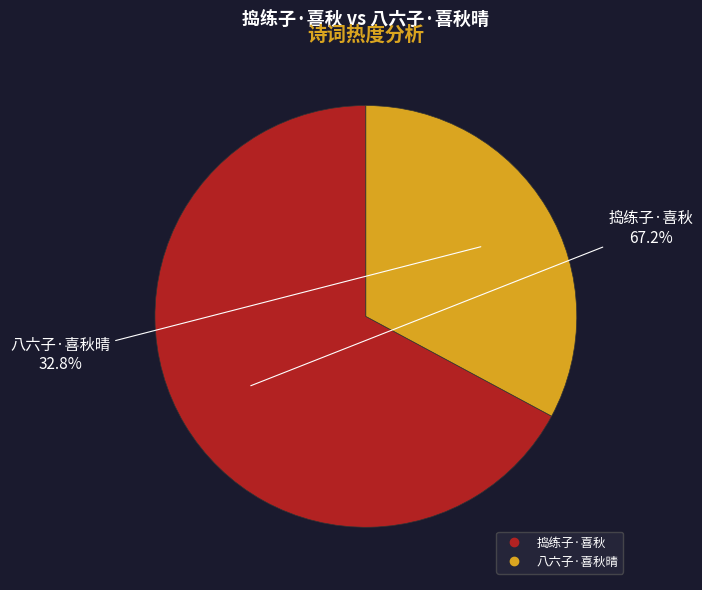

Is 八六子·喜秋晴 the majority of the pie?

No